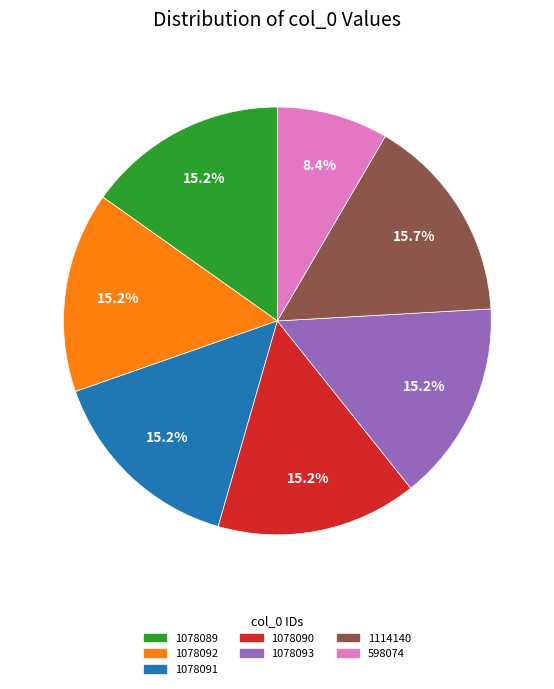

How many segments does this pie chart have?

7